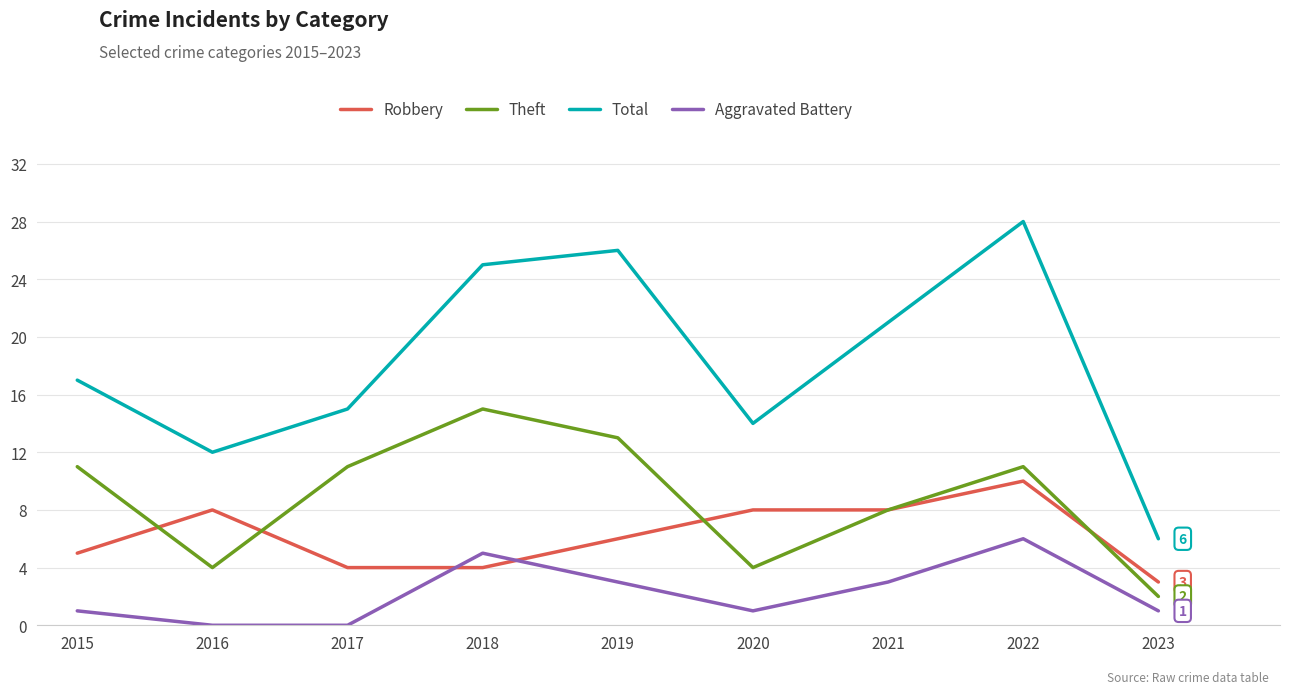

What is the sum of the Robbery values at 2015 and 2019?

11